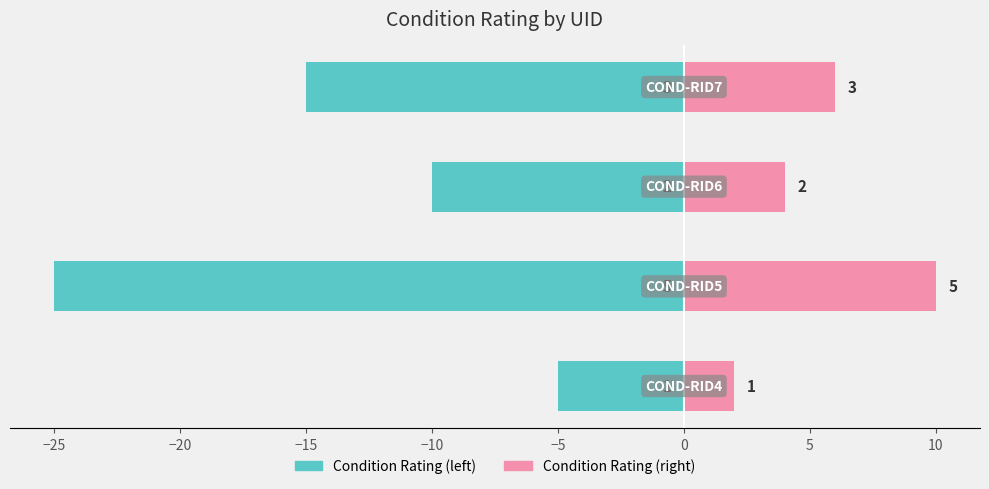

List the series in order of their overall mean, lowest first.

Condition Rating (left), Condition Rating (right)